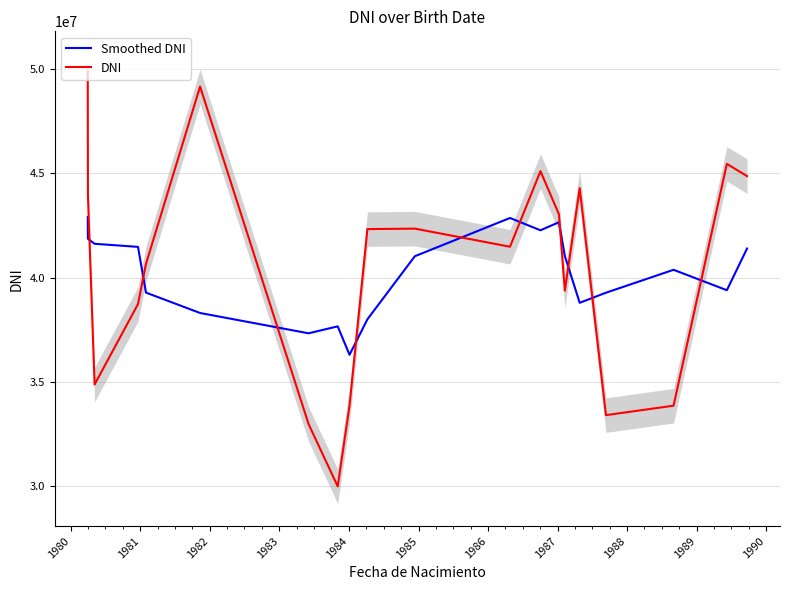

What is the maximum value for Smoothed DNI?

42907671.3